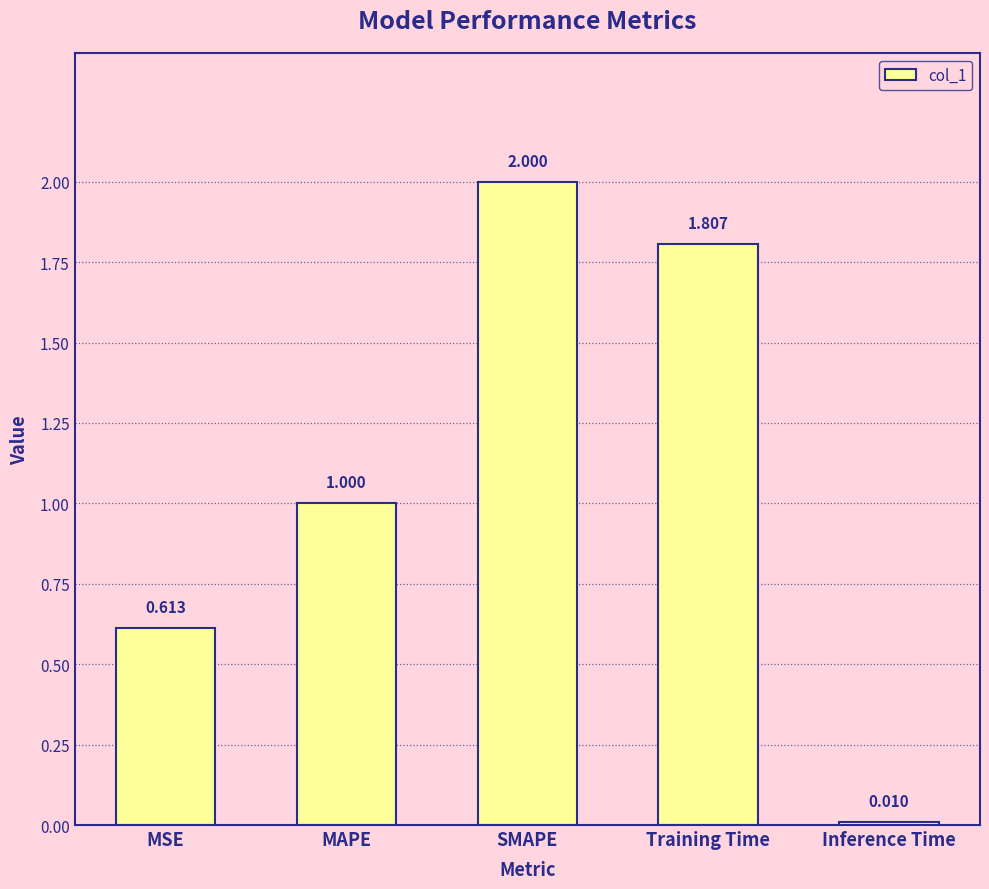

Rank the categories by value from lowest to highest.

Inference Time, MSE, MAPE, Training Time, SMAPE